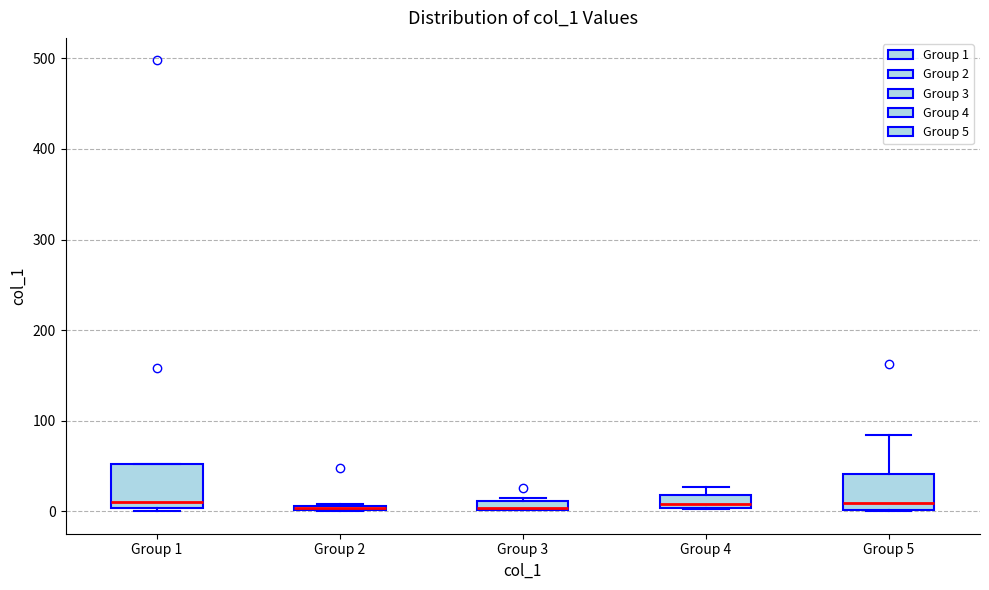

Where is the upper edge of the box for Group 5 on the y-axis? The values are not printed on the chart, so give them approximately, as read against the axis.

40